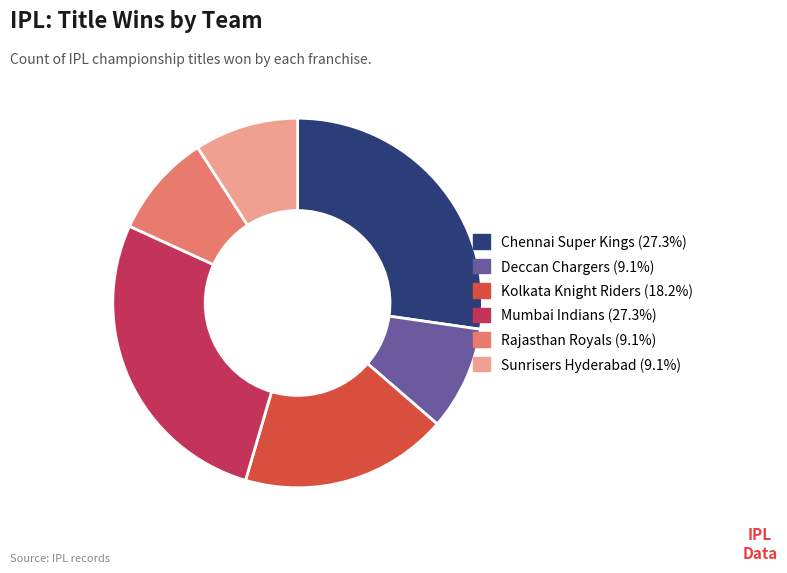

True or false: Sunrisers Hyderabad accounts for 9% of the total.

True